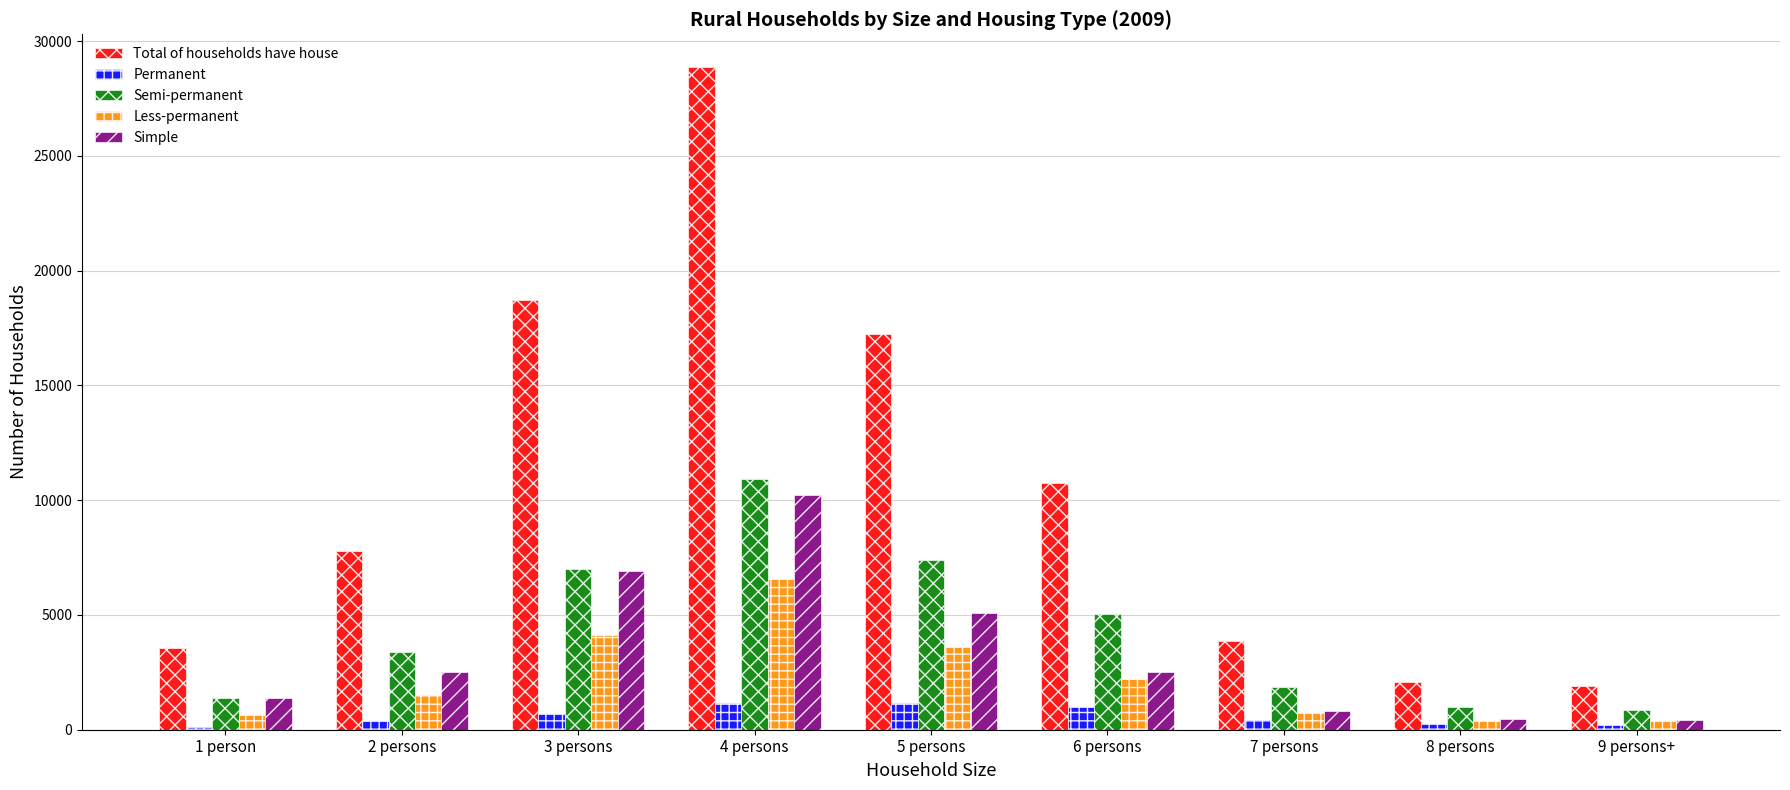

Is it true that Less-permanent equals 748 at 7 persons?

True